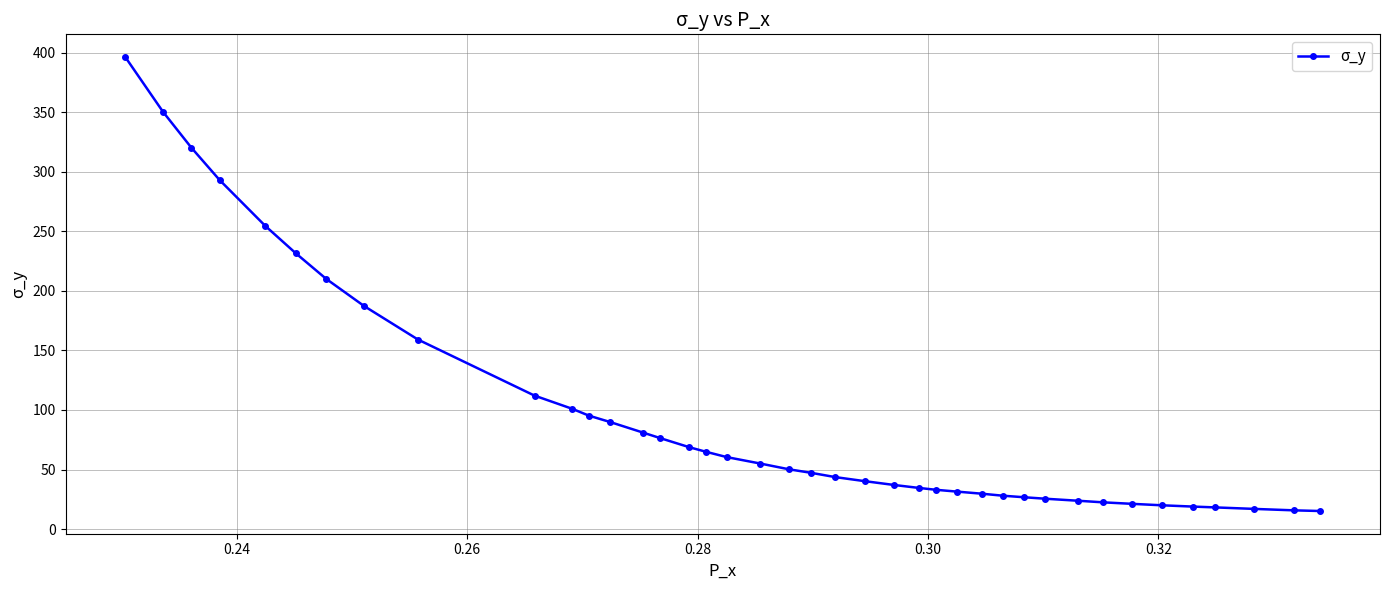

What is the smallest value displayed?

15.1